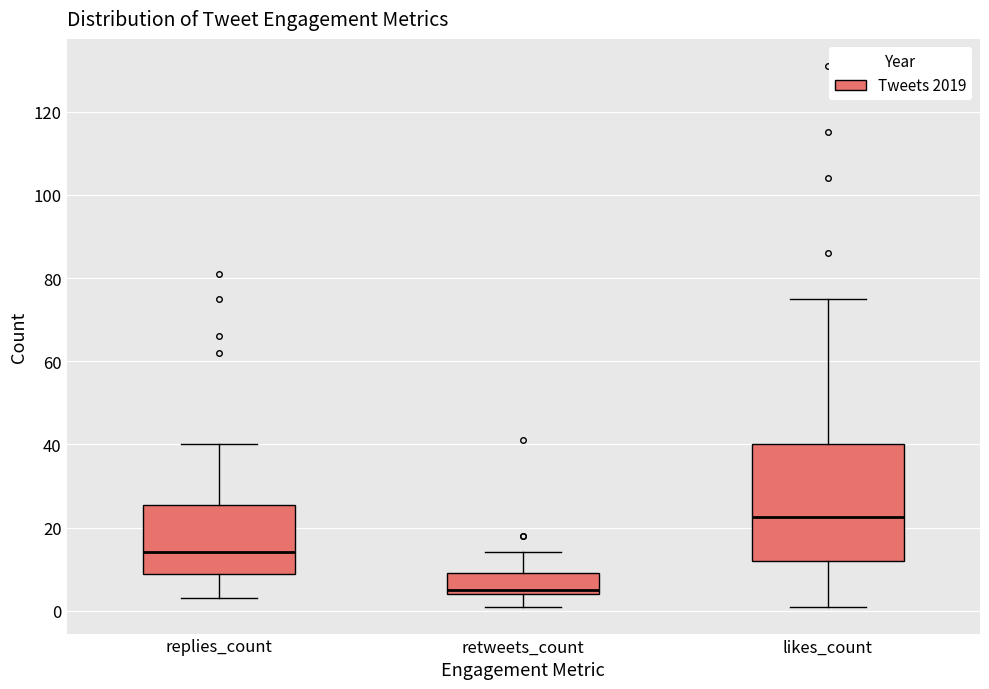

Which box has the lowest median line?

retweets_count